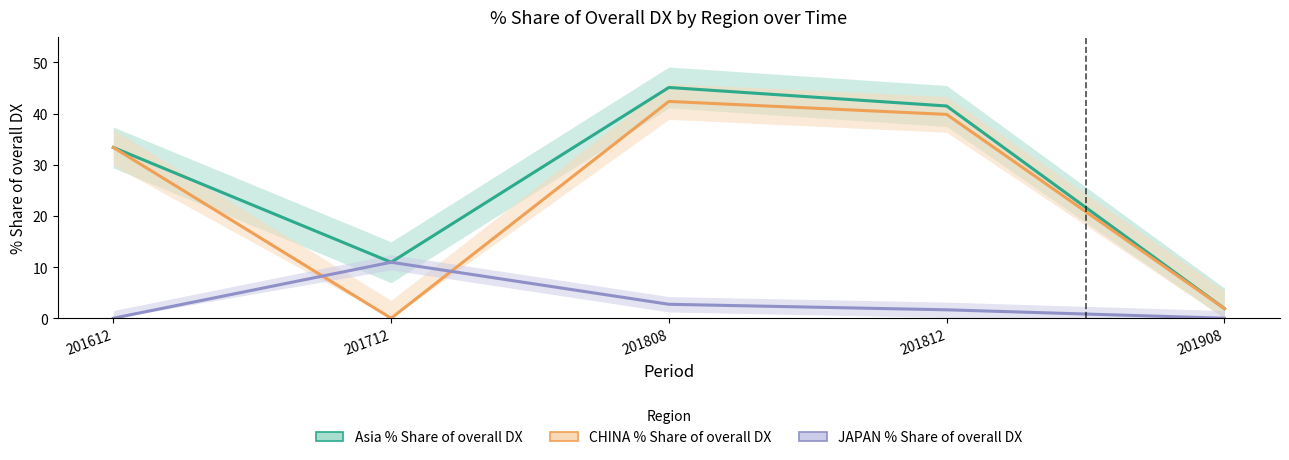

At which category does CHINA % Share of overall DX reach its first local valley?

201712